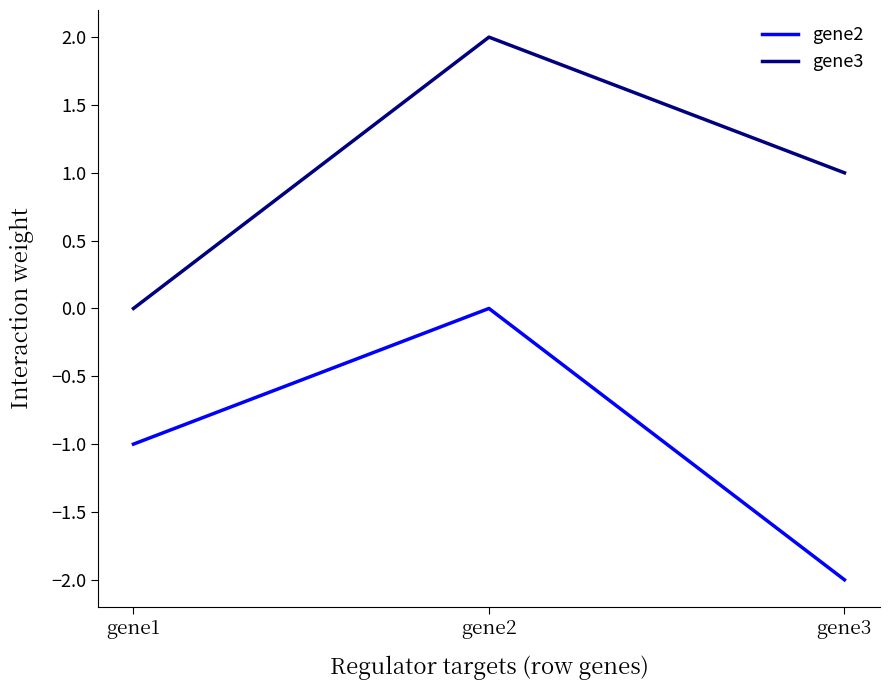

Does the chart display data point markers on the line(s)?

No